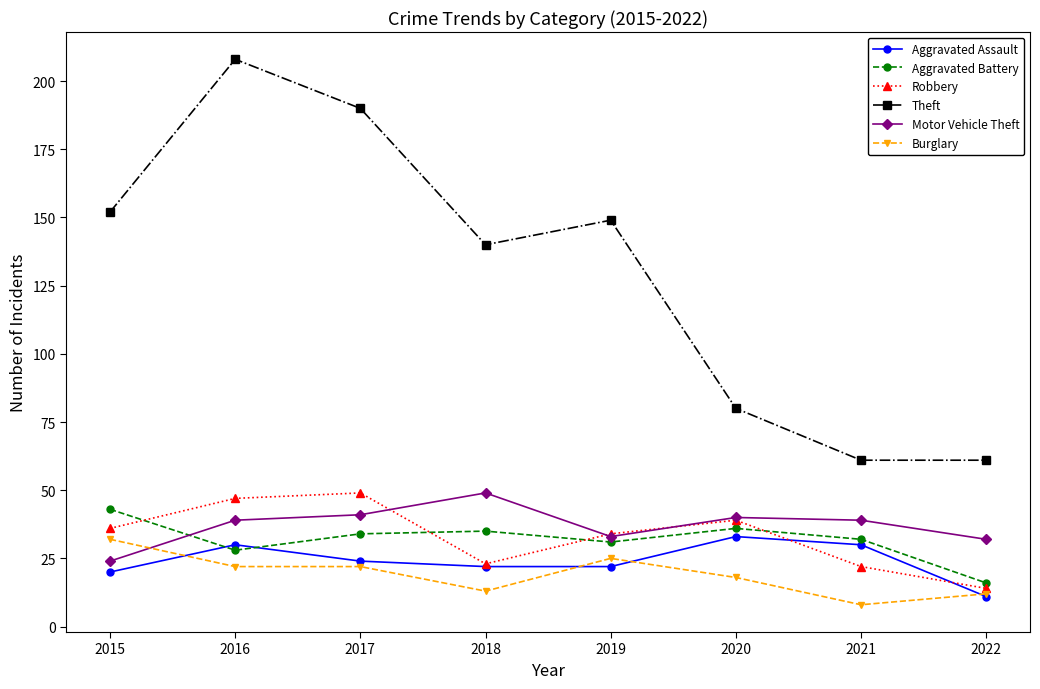

The value of Robbery at 2020 is 39. True or false?

True